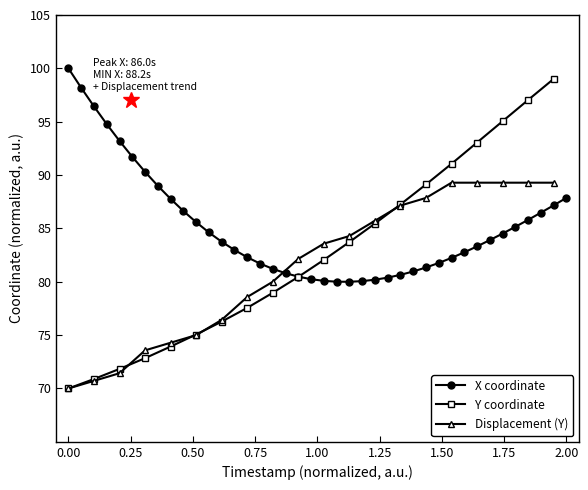

Which has a higher value, 1.00 or 0.25?

0.25